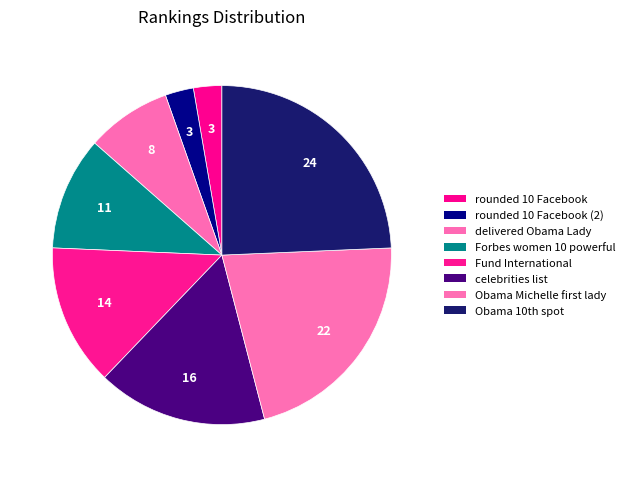

Count the number of slices in the pie.

8